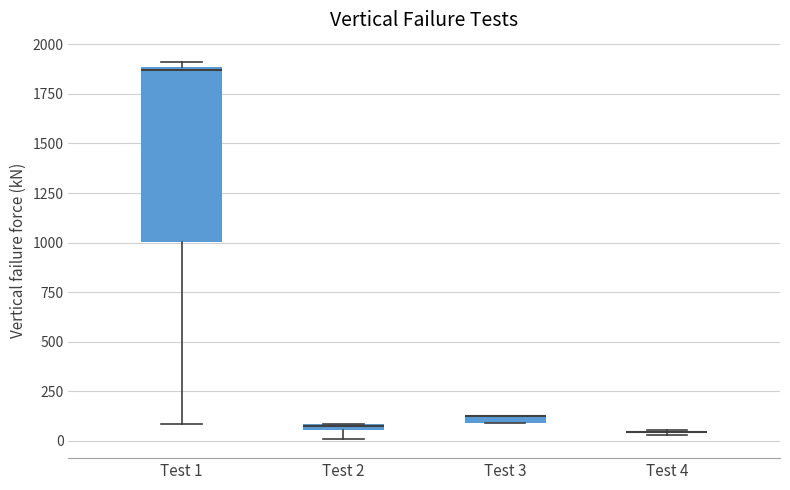

Which box is the tallest, from its lower edge to its upper edge?

Test 1